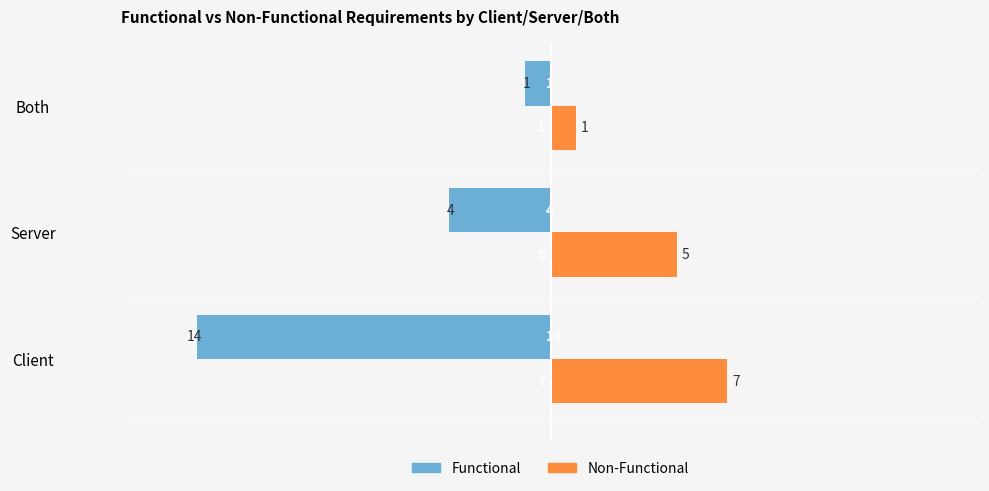

Which series has the largest range (max minus min)?

Functional